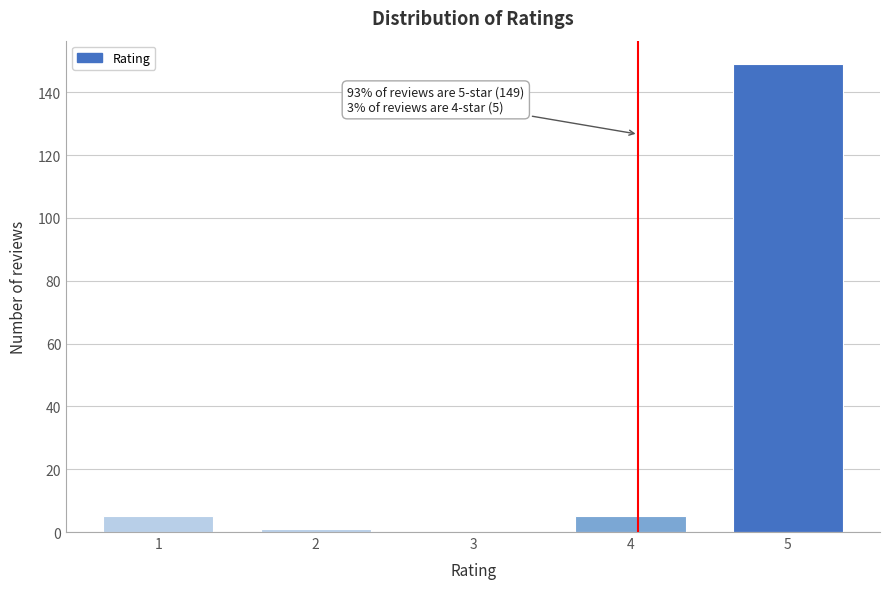

Reading right to left, transcribe all the data shown in this chart.

5=149	4=5	3=0	2=1	1=5